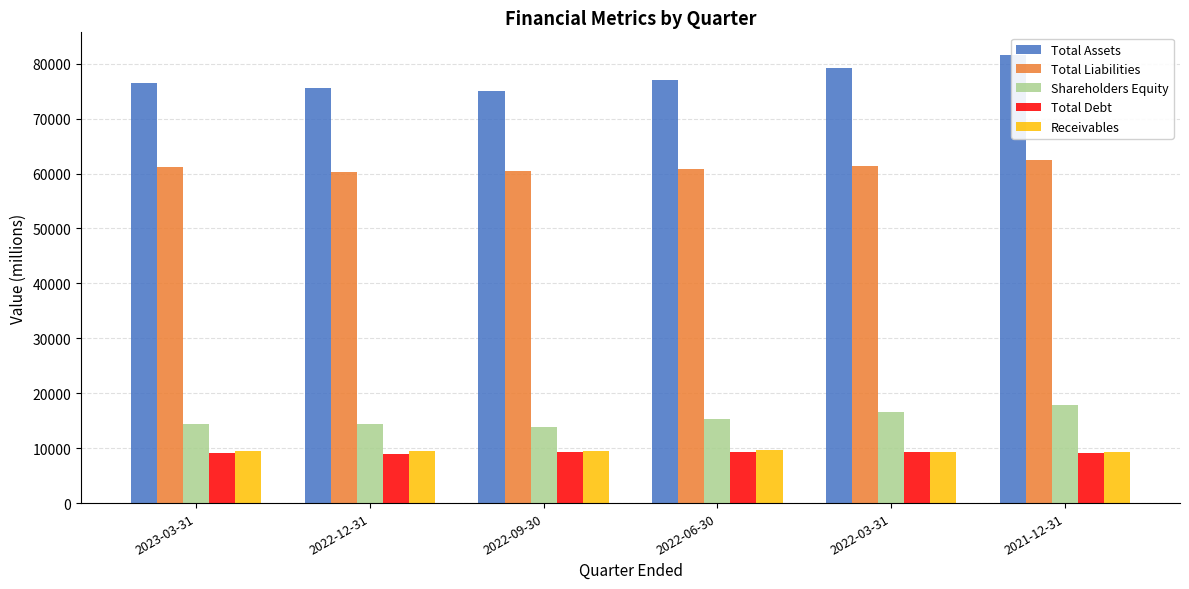

What is the highest value of the Shareholders Equity series?

17846